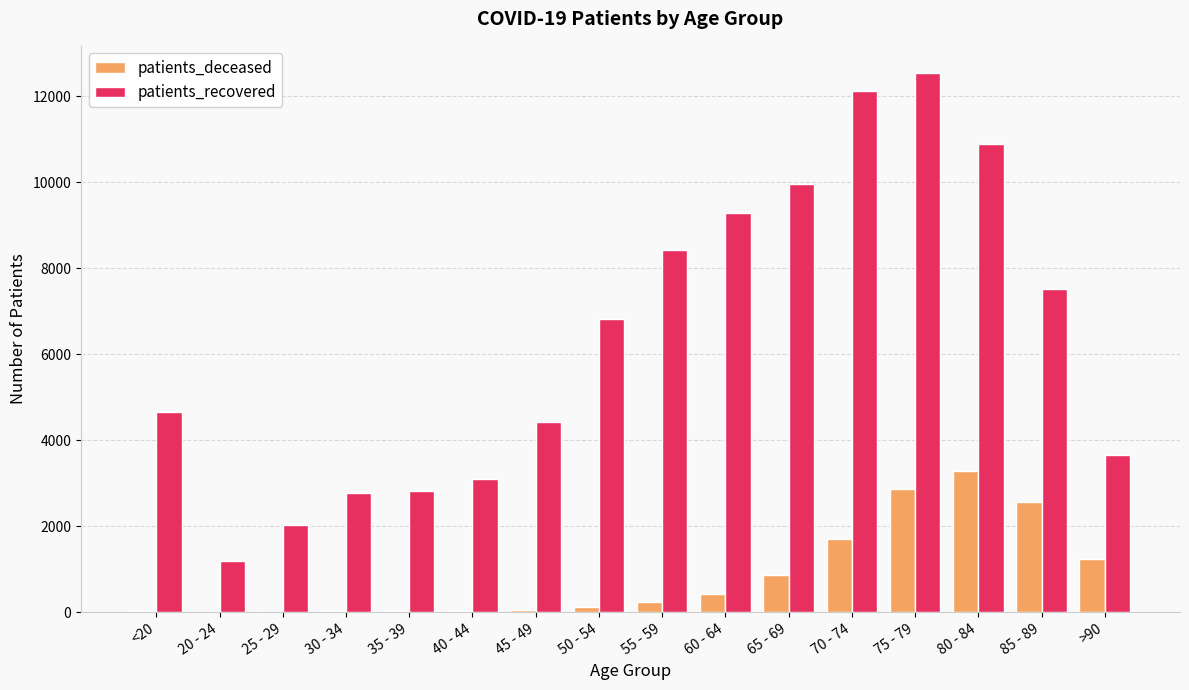

At which label does patients_deceased reach its peak?

80 - 84